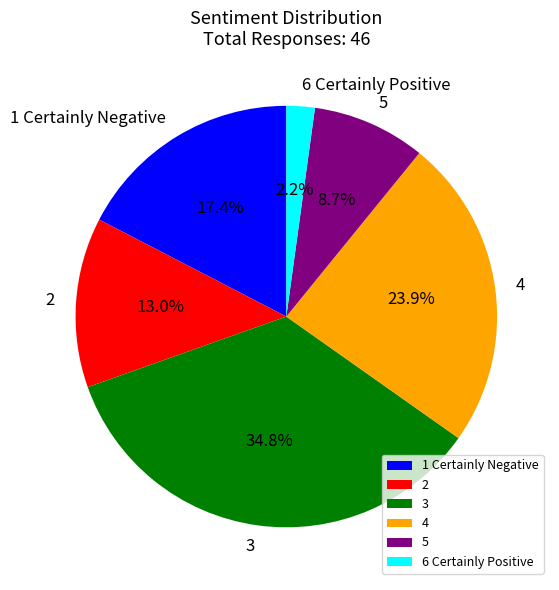

How many segments does this pie chart have?

6